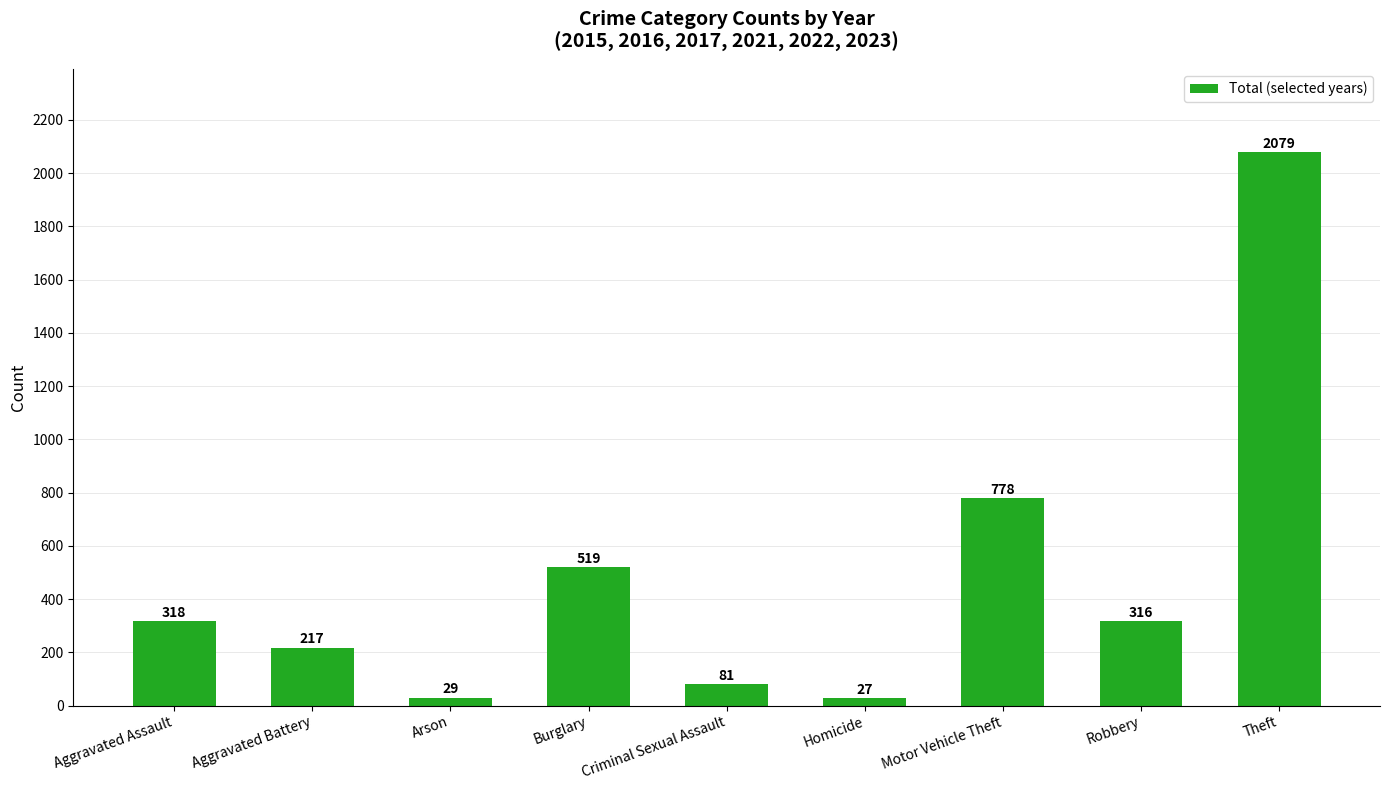

What is the difference between the maximum and second lowest values?

2050